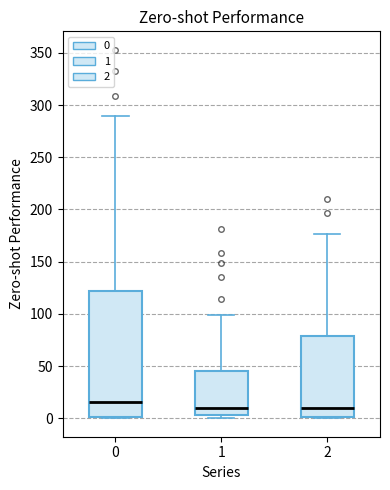

Reading left to right, transcribe this box plot: for each box, give where its median line is, the range the box spans, and where its two whiskers end, as read against the y-axis. The values are not printed on the chart, so give them approximately, as read against the axis.

0: median 15, box 0 to 120, whiskers 0 to 290
1: median 10, box 5 to 45, whiskers 0 to 100
2: median 10, box 0 to 80, whiskers 0 to 175